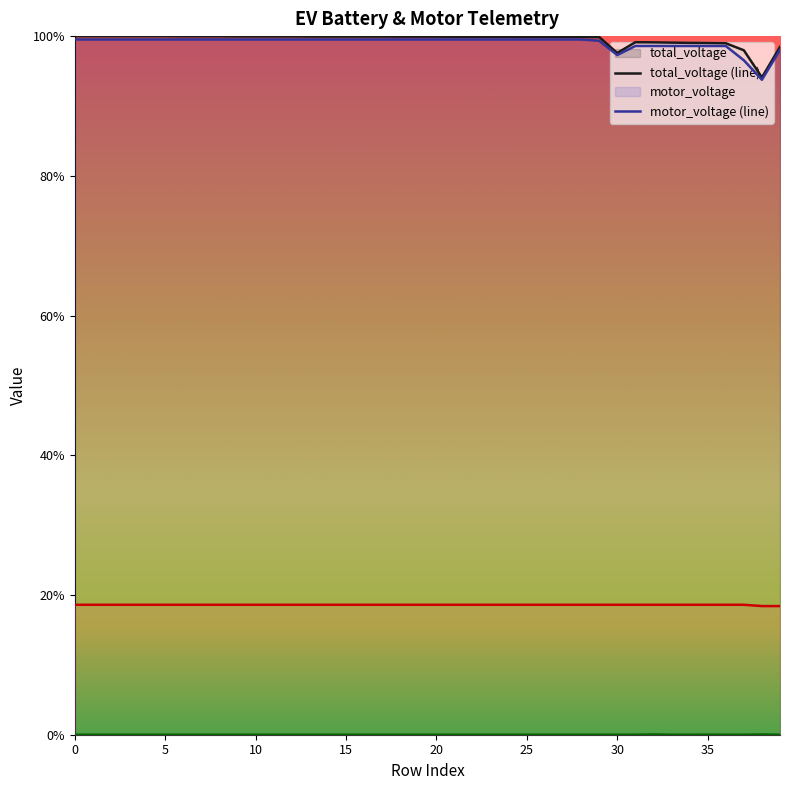

Which series has the largest range (max minus min)?

total_voltage (line)